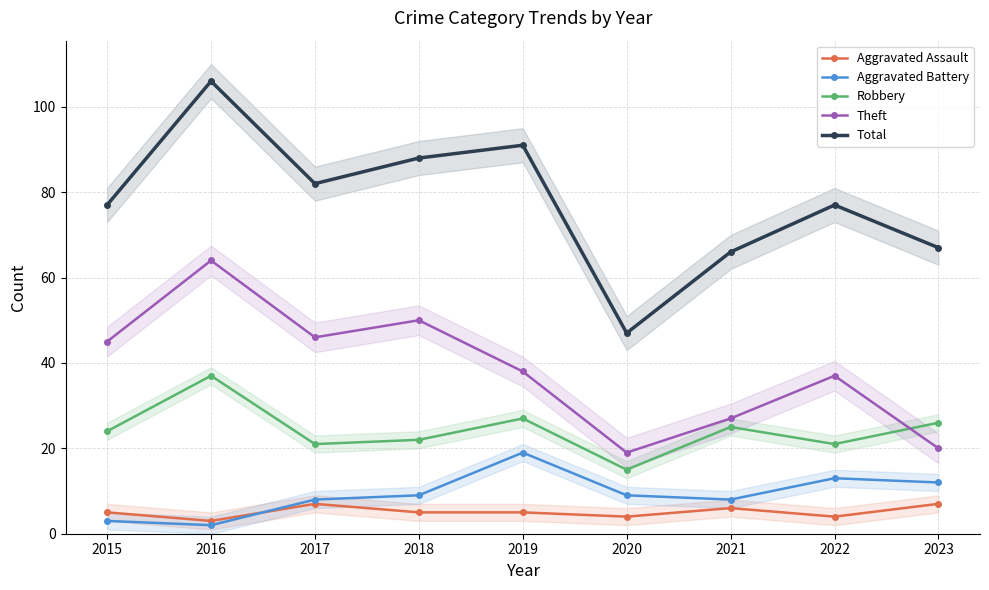

Reading left to right, list all the values displayed in this chart.

Aggravated Assault: 5	3	7	5	5	4	6	4	7
Aggravated Battery: 3	2	8	9	19	9	8	13	12
Robbery: 24	37	21	22	27	15	25	21	26
Theft: 45	64	46	50	38	19	27	37	20
Total: 77	106	82	88	91	47	66	77	67